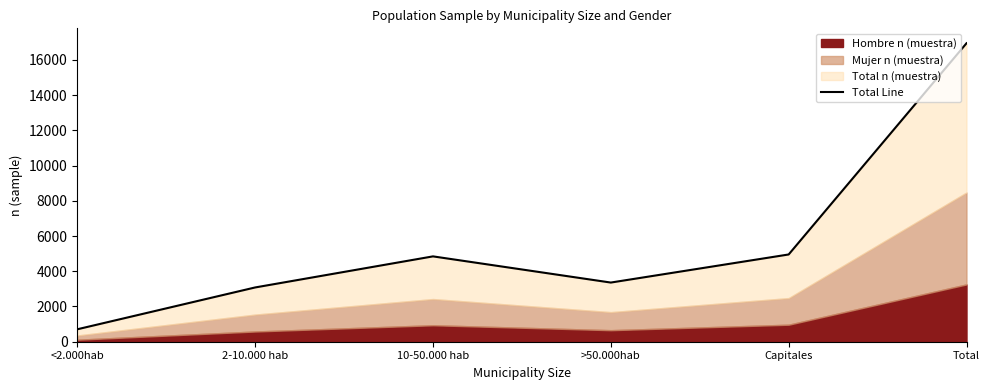

Approximately how many times larger is the value at 2-10.000 hab compared to >50.000hab?

0.9